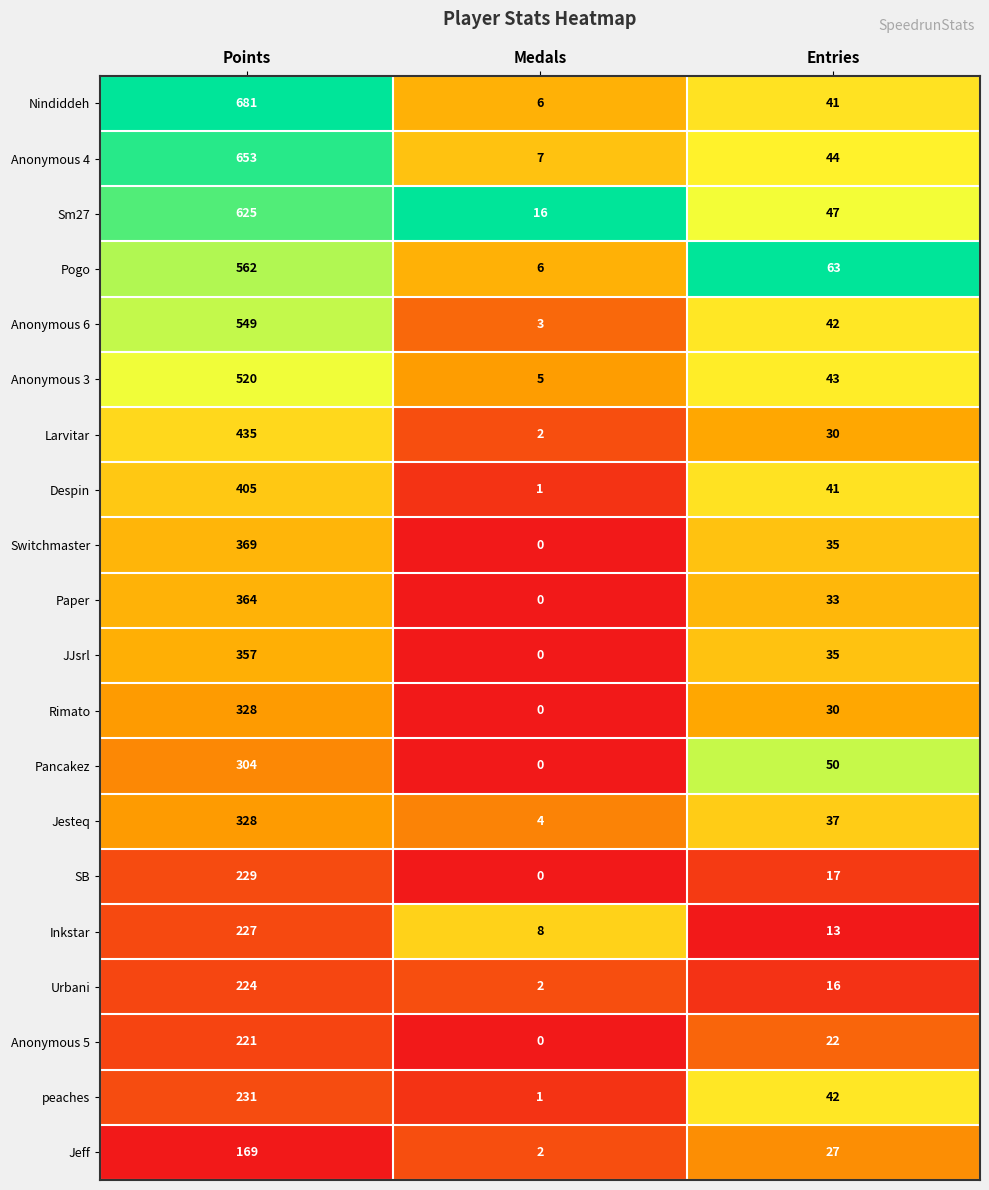

At which label is Inkstar closest to 117?

Entries